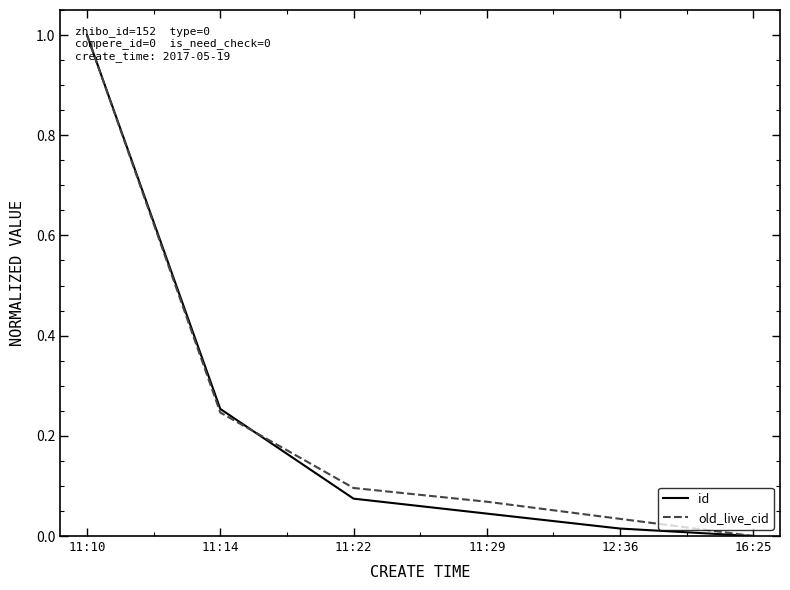

What position from the left is 11:29?

4